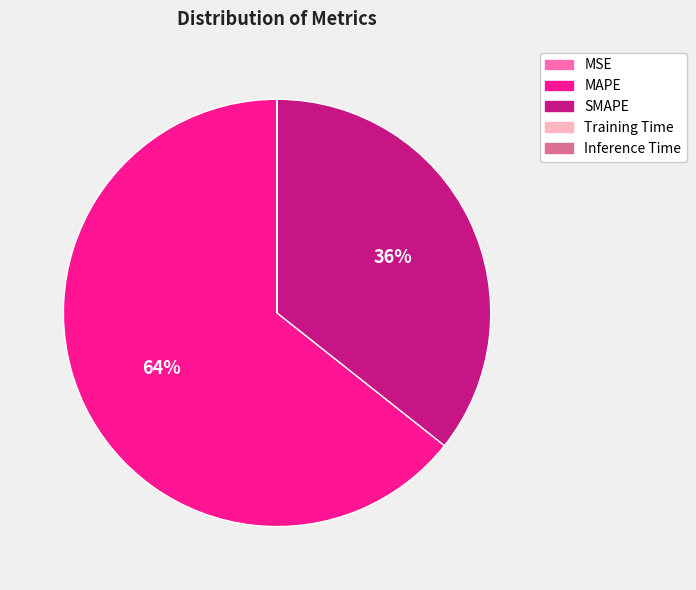

To the nearest percent, what is the combined percentage of MAPE and SMAPE?

100%